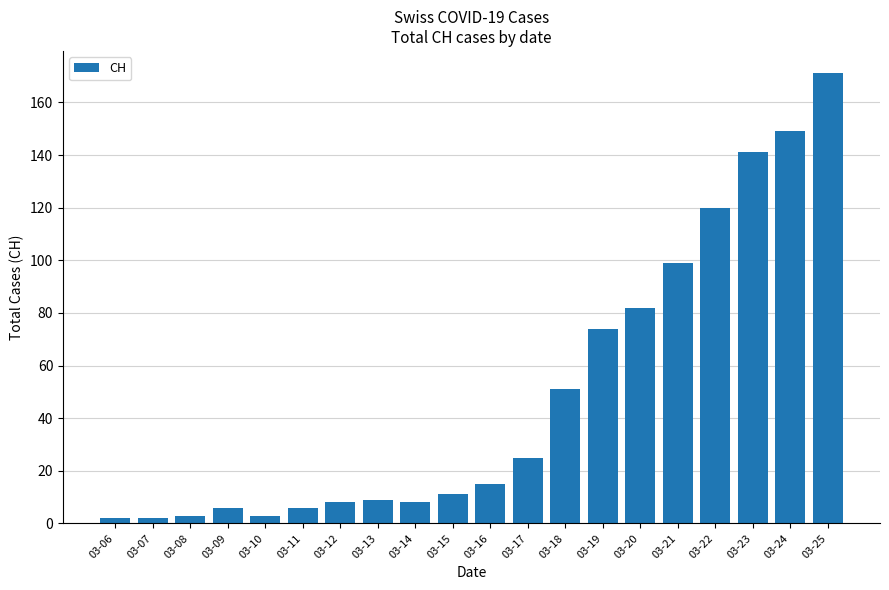

Approximately how many times larger is the value at 03-18 compared to 03-15?

4.6